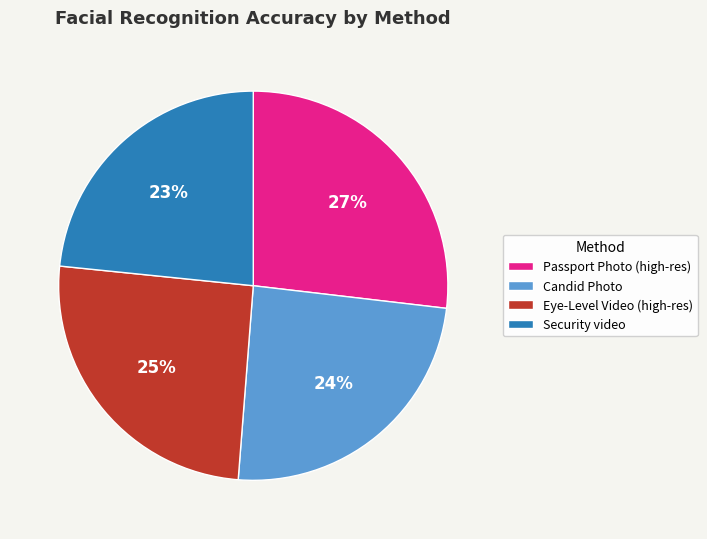

Is it true that Security video is 16% of the pie?

False